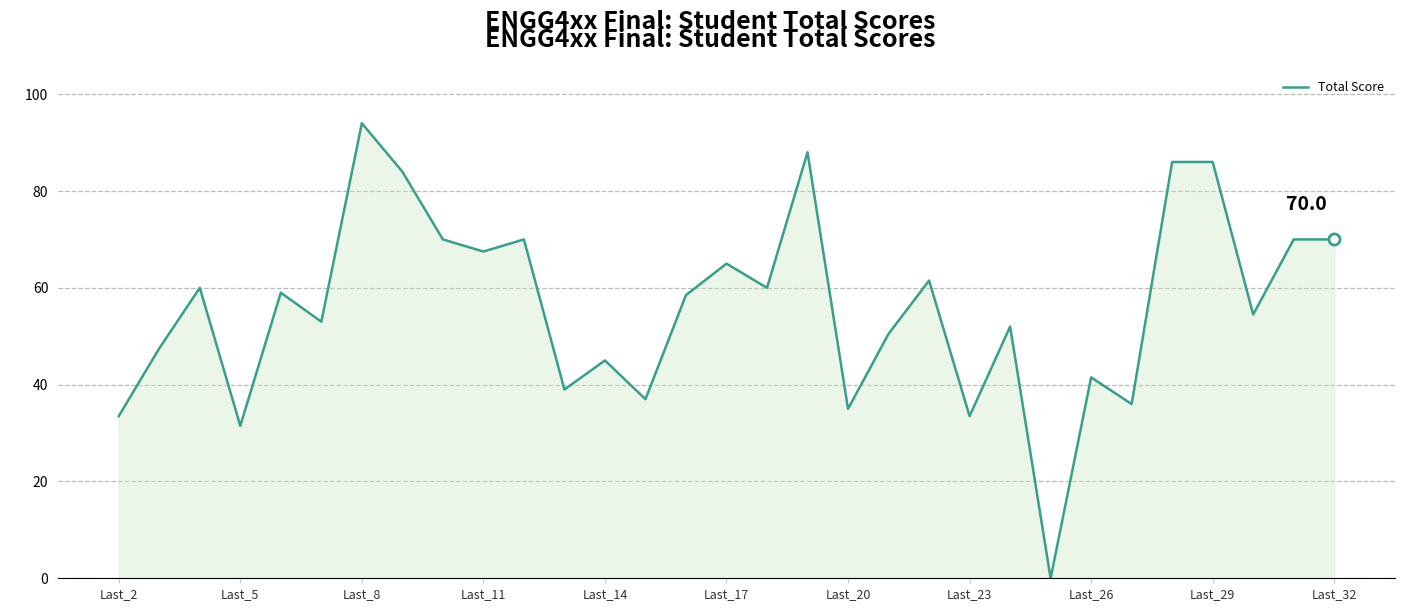

What is the greatest value displayed?

94.0